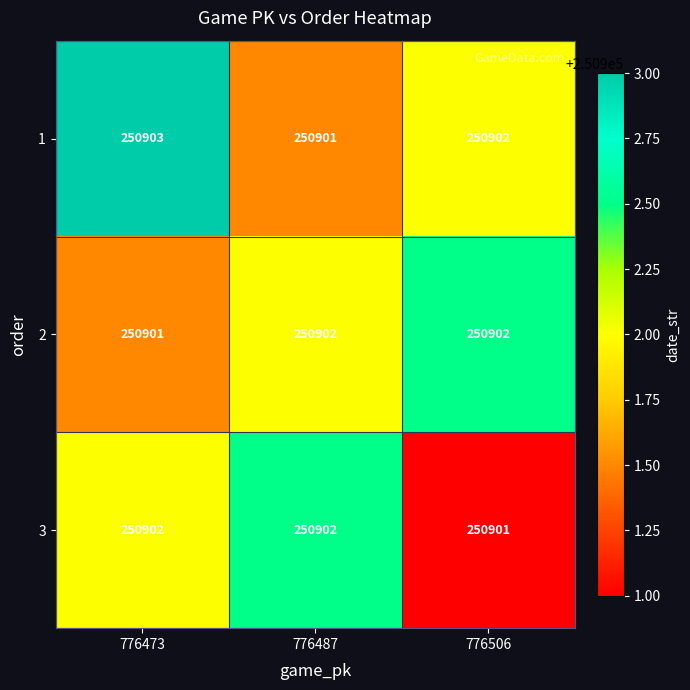

Rank the series at 776473 from lowest to highest value.

2, 3, 1